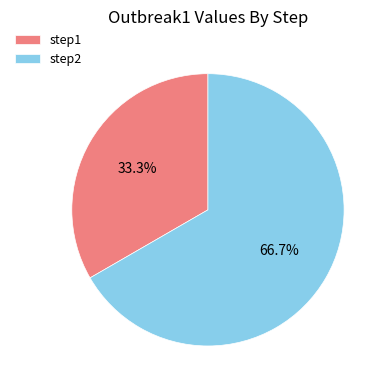

Rank the categories by value from lowest to highest.

step1, step2